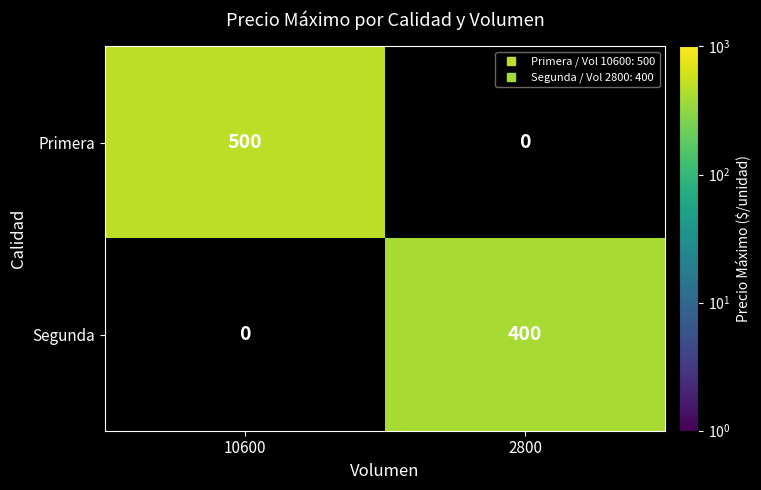

At 2800, list the series in order from smallest to largest.

Primera, Segunda